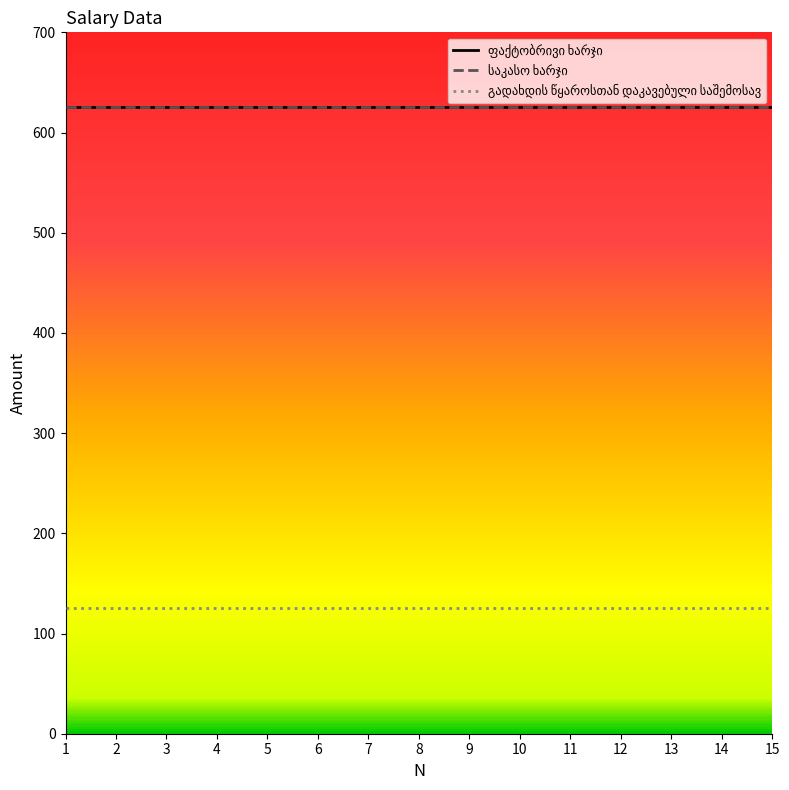

True or false: გადახდის წყაროსთან დაკავებული საშემოსავ has a value of 87 at 8.

False